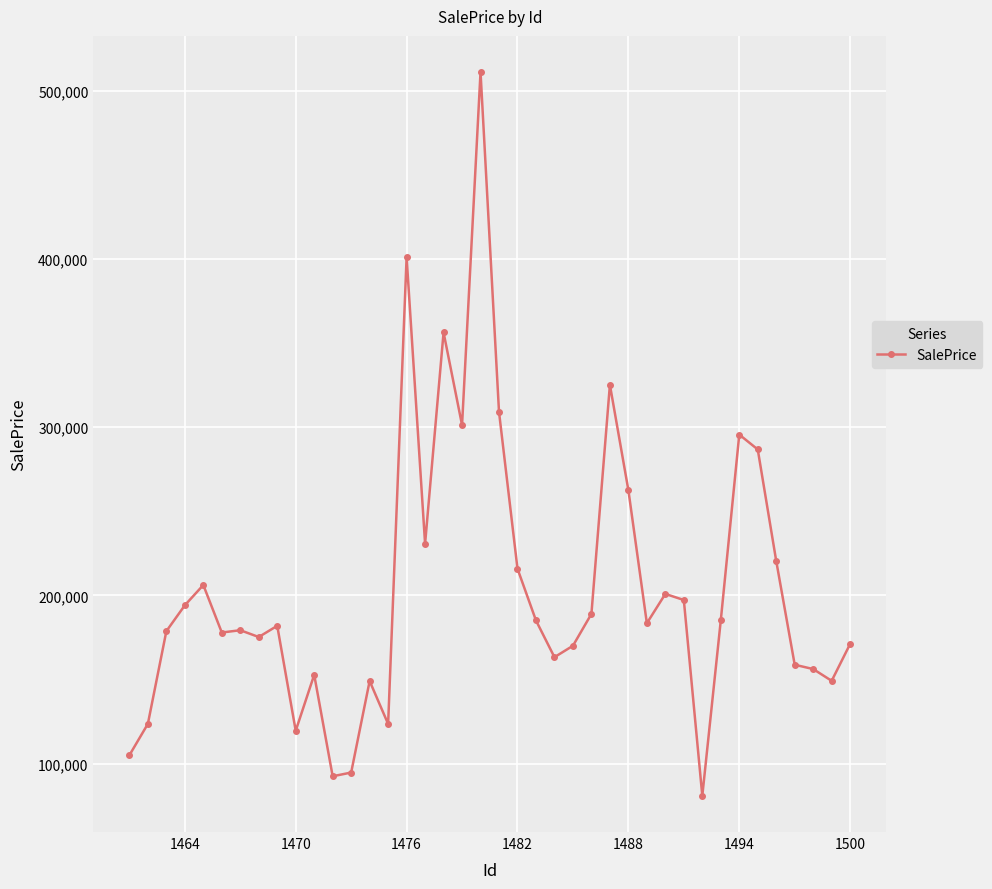

True or false: the data has more than 2 interior local peaks.

True